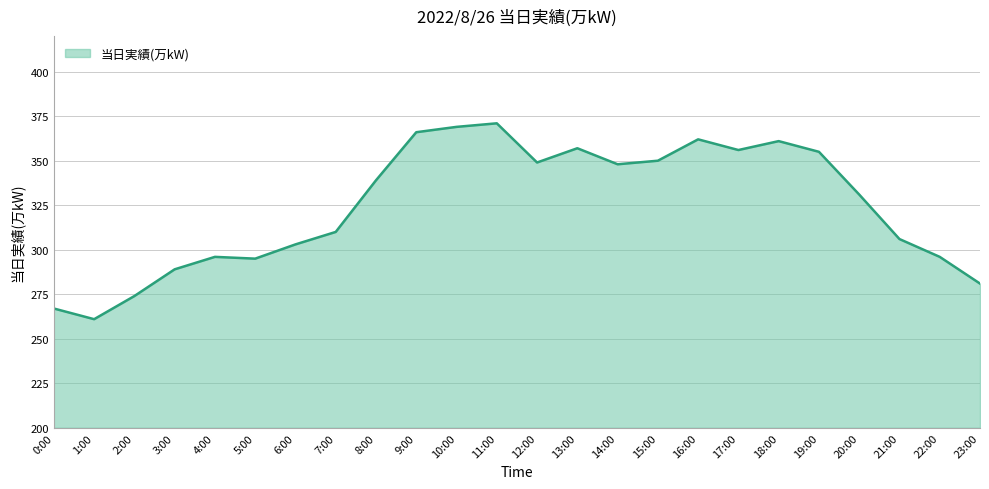

What is the change in value from 16:00 to 19:00?

-7